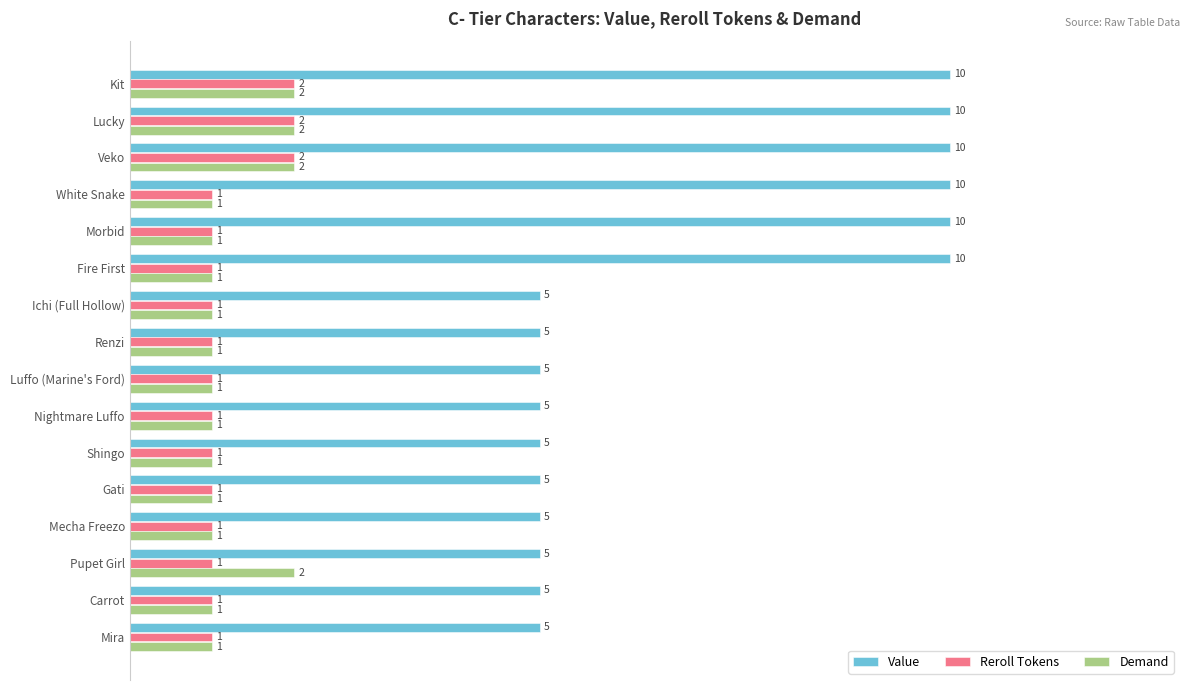

Count the Reroll Tokens values in the range 1 to 2.

16